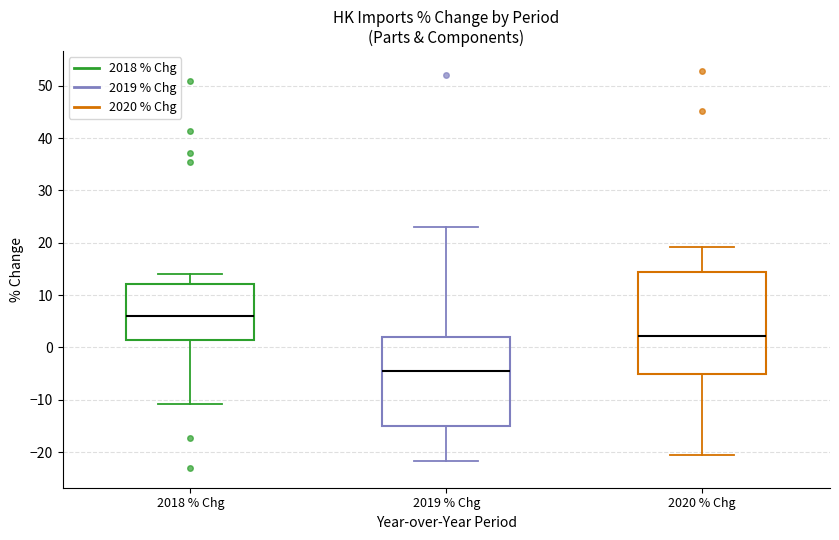

Reading left to right, transcribe this box plot: for each box, give where its median line is, the range the box spans, and where its two whiskers end, as read against the y-axis. The values are not printed on the chart, so give them approximately, as read against the axis.

2018 % Chg: median 6, box 1 to 12, whiskers -11 to 14
2019 % Chg: median -5, box -15 to 2, whiskers -22 to 23
2020 % Chg: median 2, box -5 to 14, whiskers -21 to 19